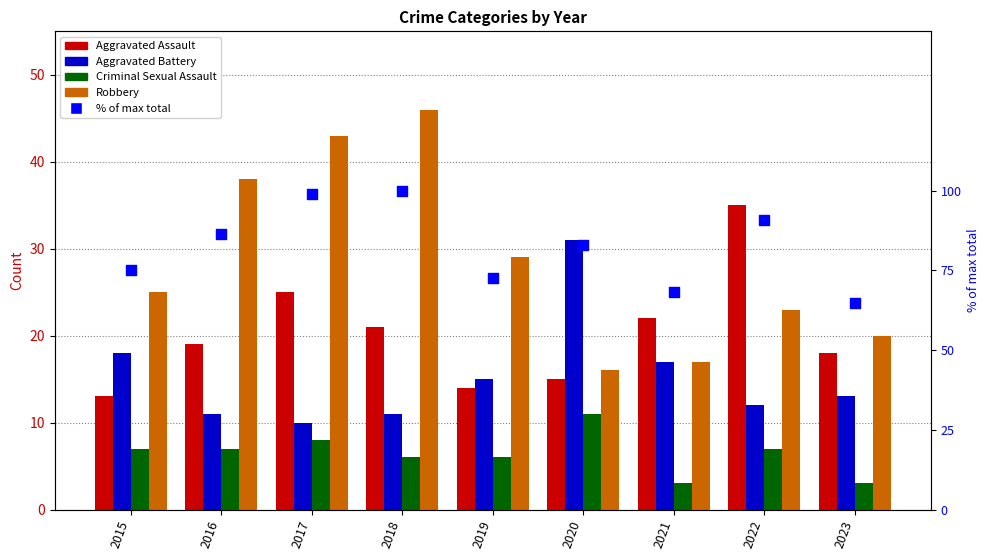

At which category is the sum across all series the highest?

2017